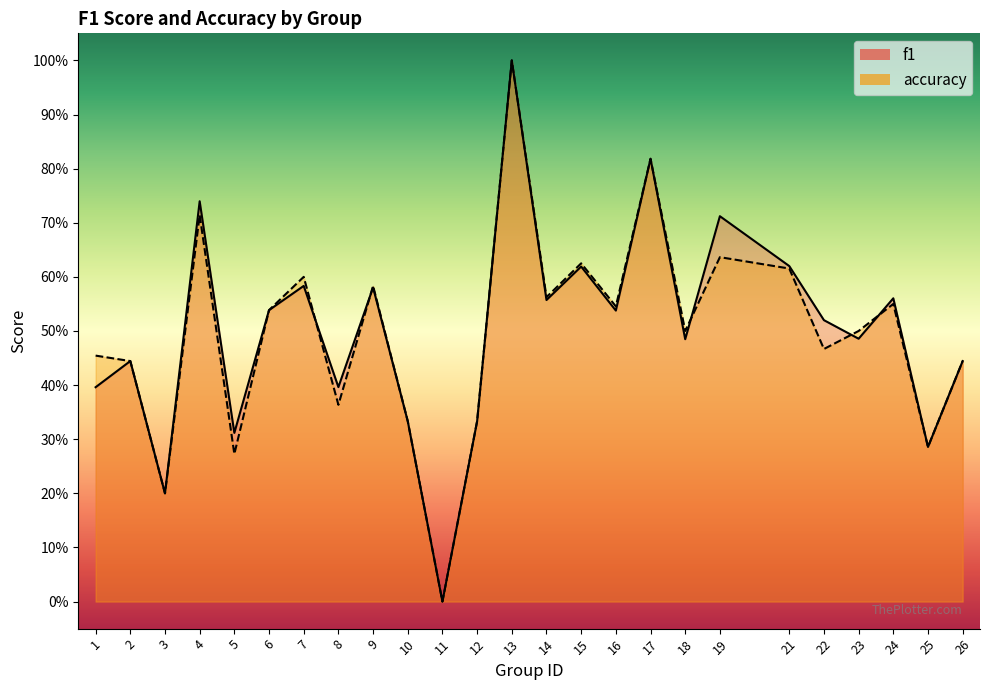

Rank the series at 16 from lowest to highest value.

f1, accuracy